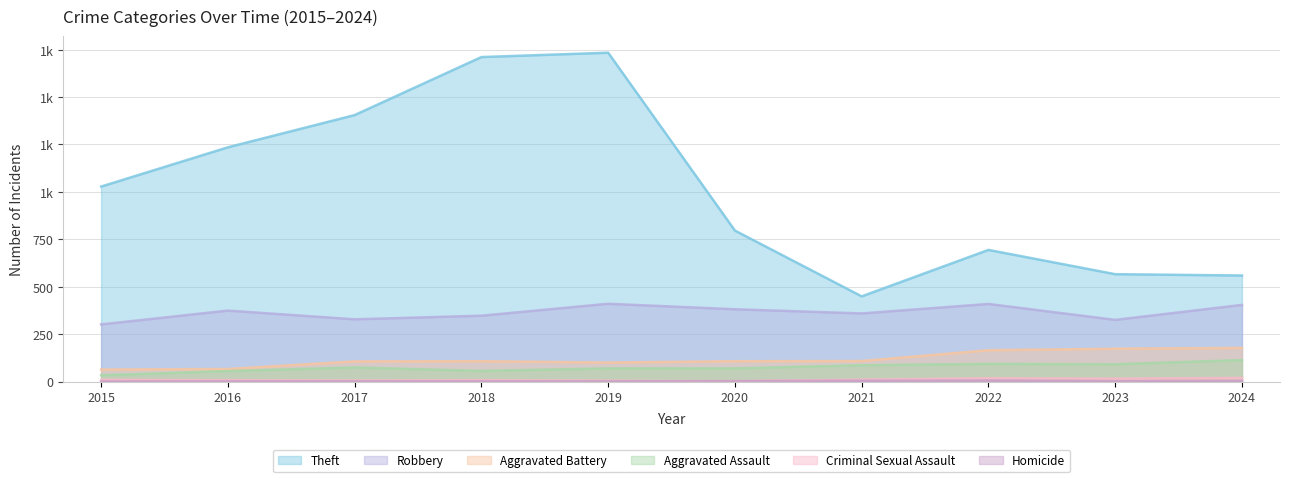

Rank the categories by Criminal Sexual Assault value from highest to lowest.

2024, 2022, 2023, 2021, 2015, 2016, 2018, 2017, 2019, 2020